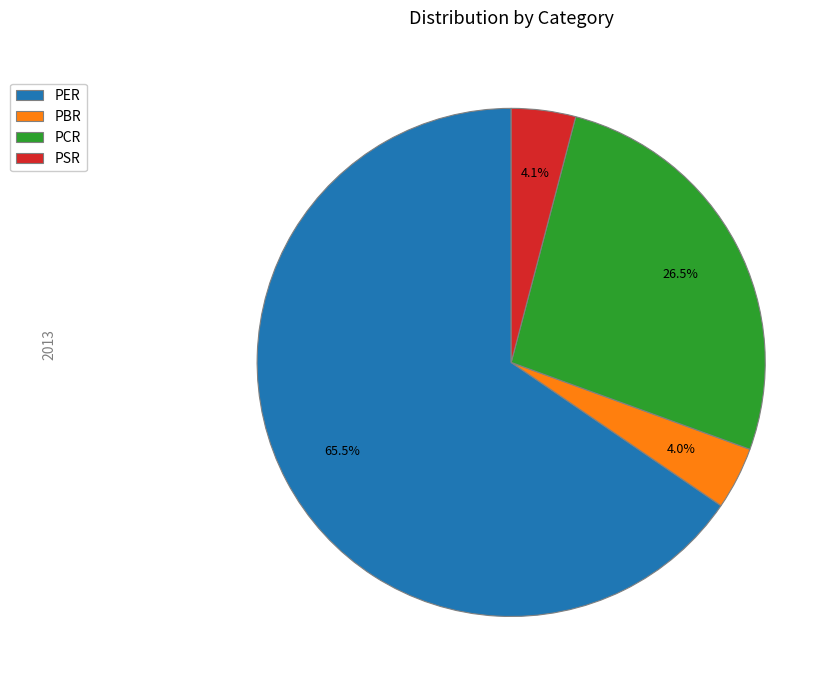

Count the number of slices in the pie.

4